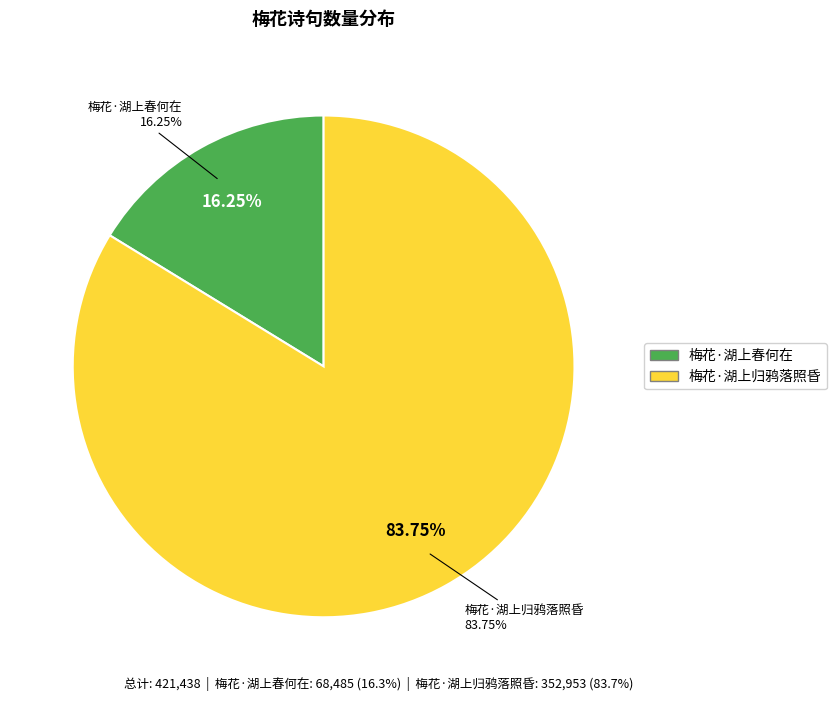

The 梅花·湖上归鸦落照昏 slice represents 98% of the pie. True or false?

False